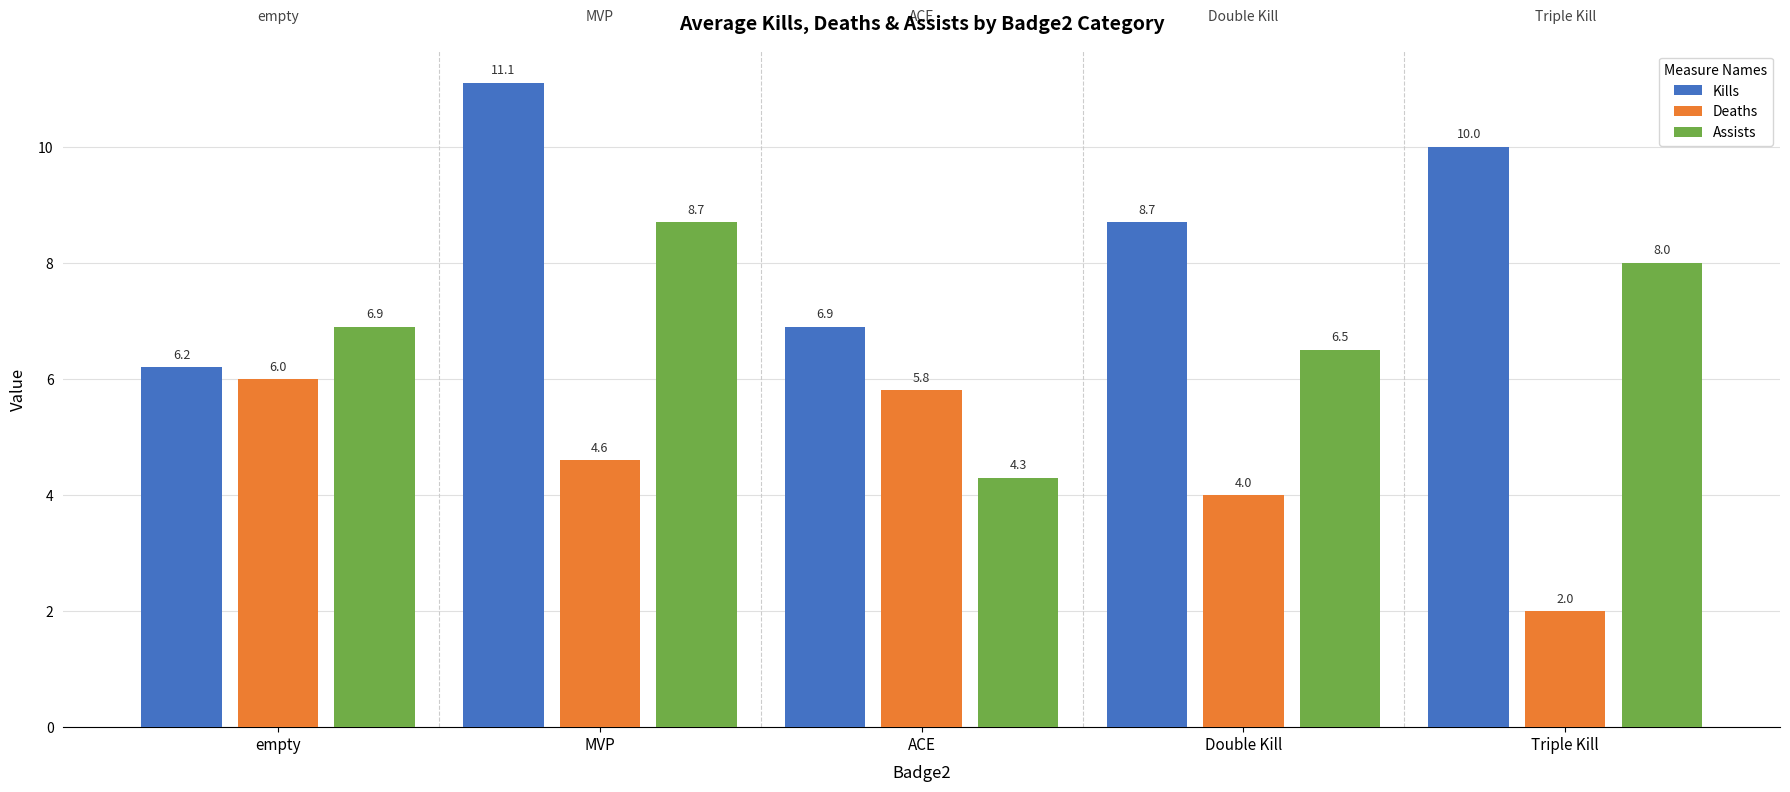

Which series has the widest spread of values?

Kills